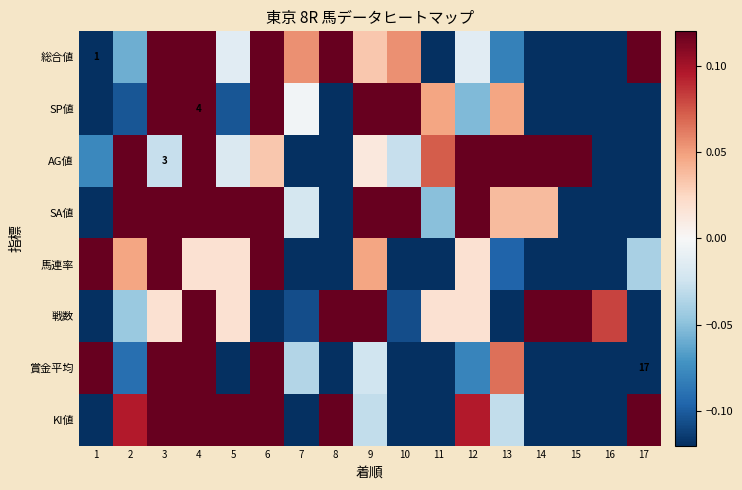

What is the difference between the highest and lowest values at 4?

0.5